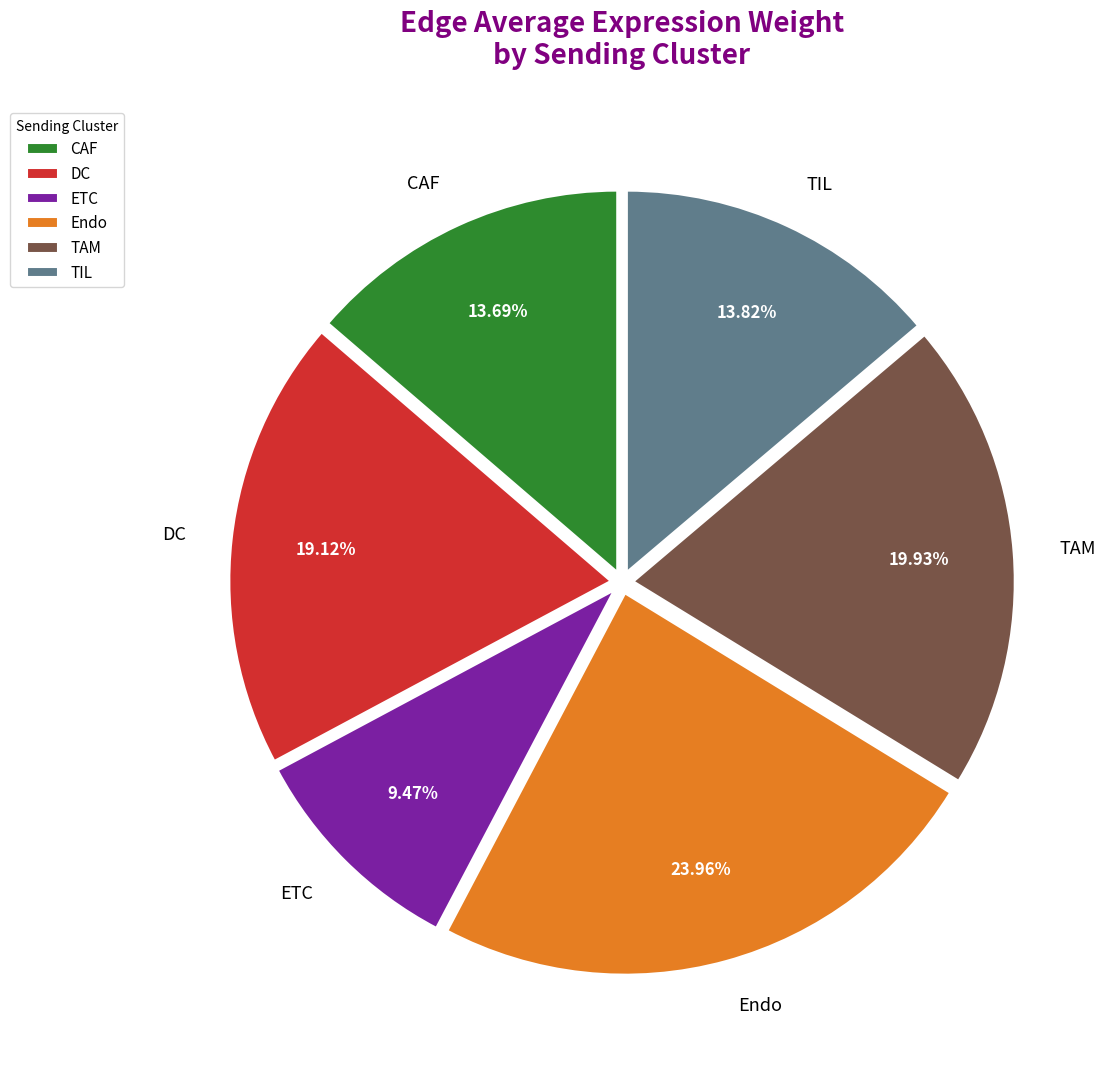

What is the total percentage of Endo and TAM?

43.9%